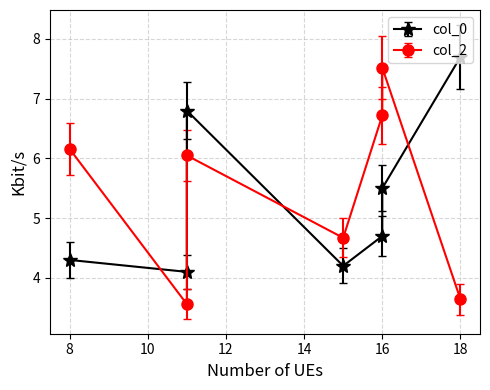

What is the sum of the col_0 values at 16 and 18?

12.4